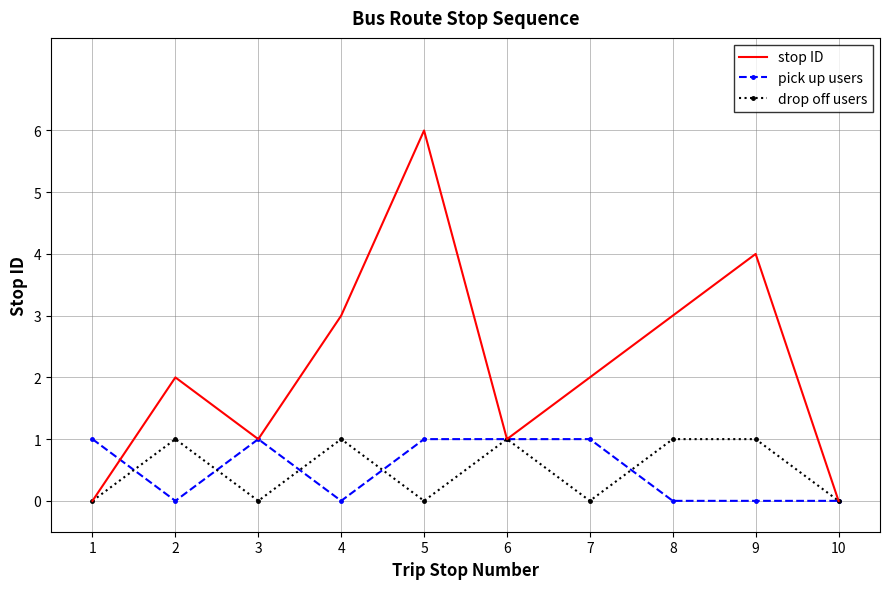

How many distinct data groups are displayed?

3